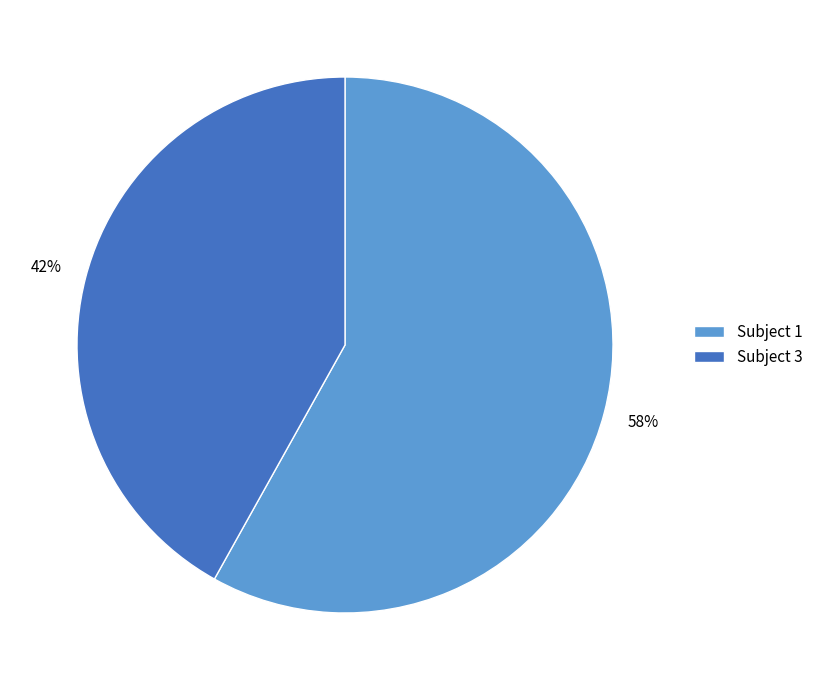

Approximately how many times larger is the value at Subject 1 compared to Subject 3?

1.4